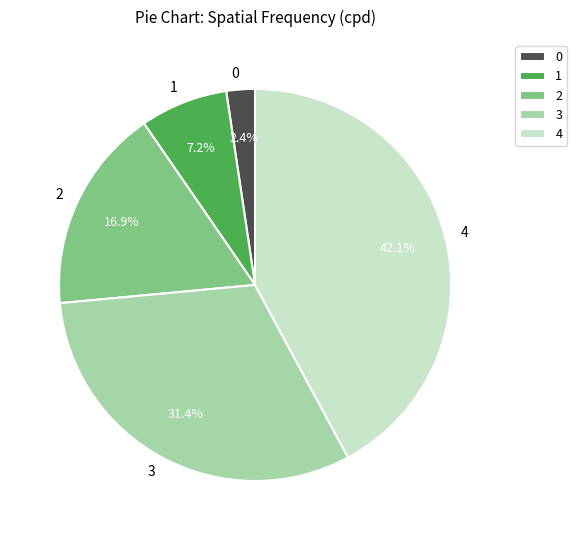

To the nearest percent, what is the difference between the 3 and 0 slice percentages?

29%